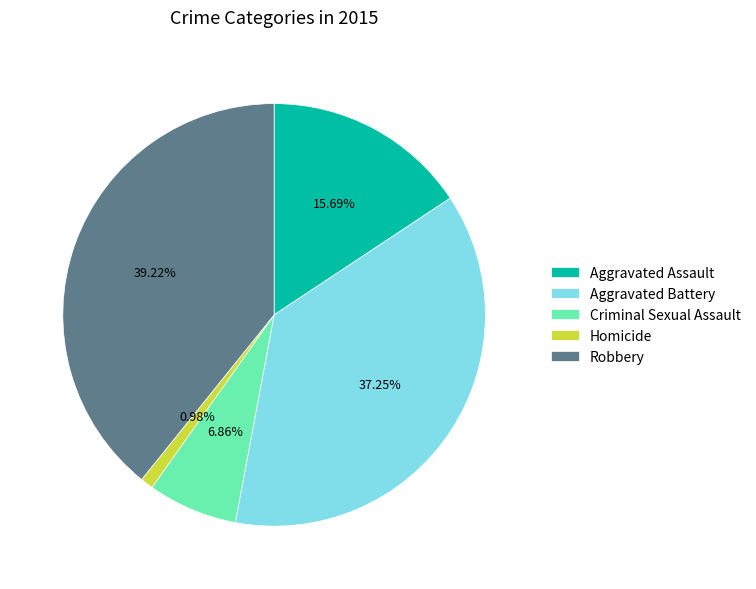

The Aggravated Battery slice represents 37% of the pie. True or false?

True